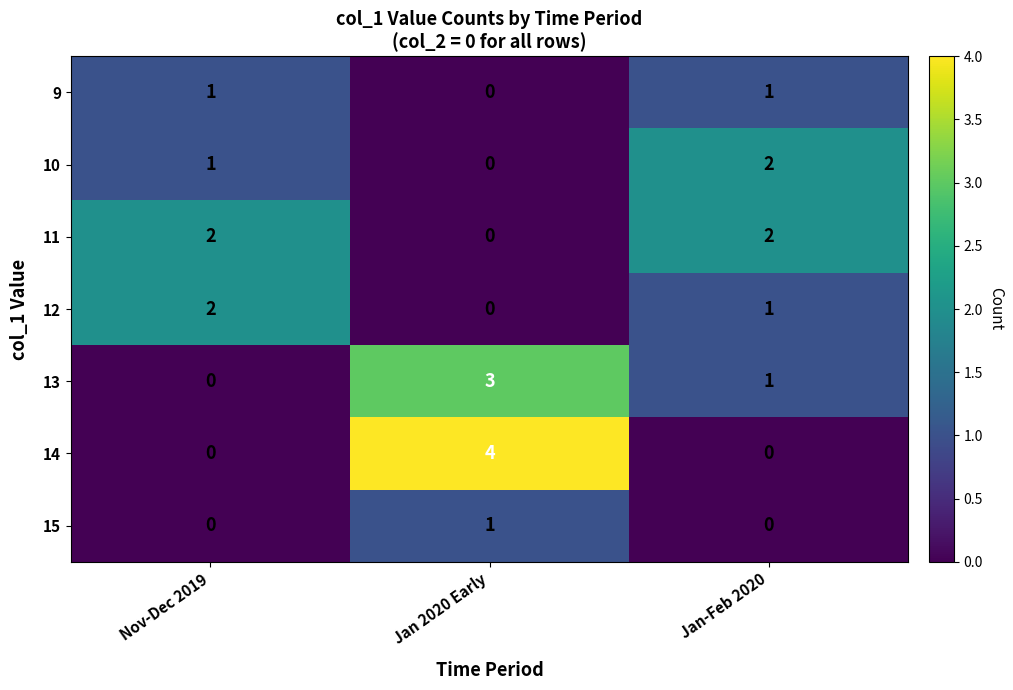

What is the sum of all 10 values?

3